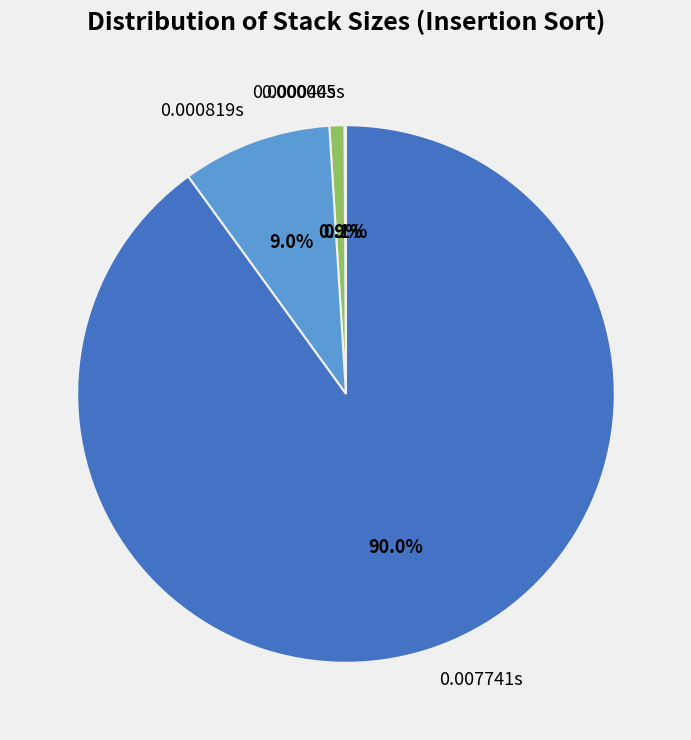

What percentage is the 0.000819s slice, to the nearest percent?

9%